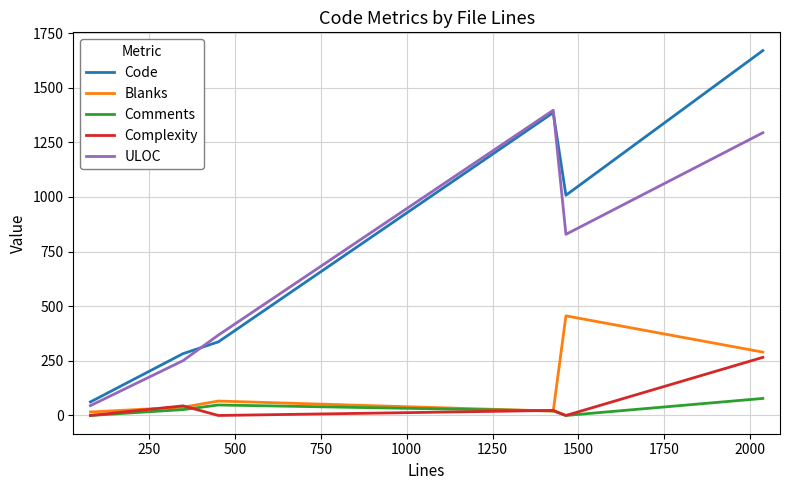

Which series has the widest spread of values?

Code